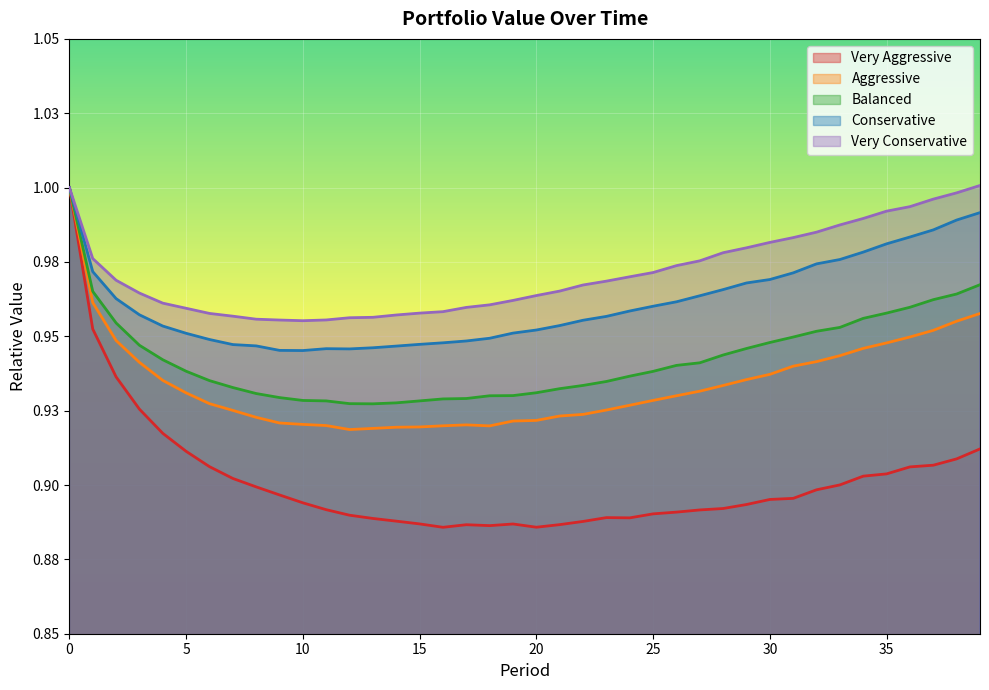

What is the approximate value of balanced at 16?

0.9